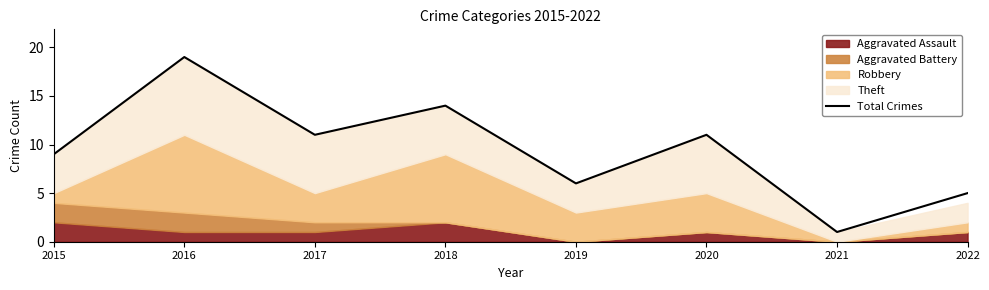

The value of Total Crimes at 2017 is 19. True or false?

False